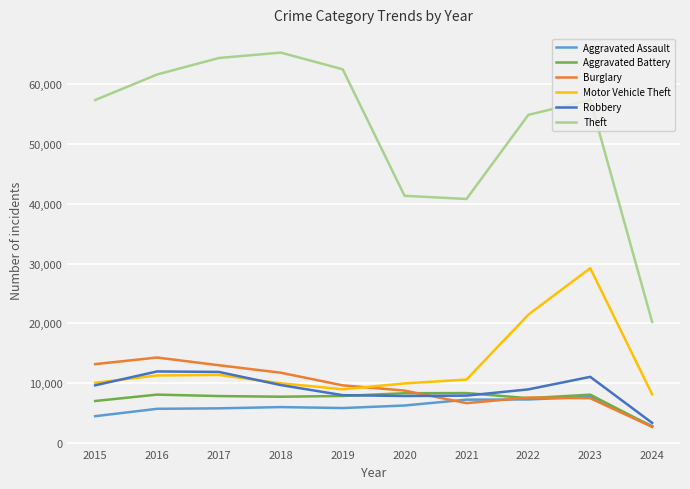

True or false: Burglary has a value of 17488 at 2015.

False